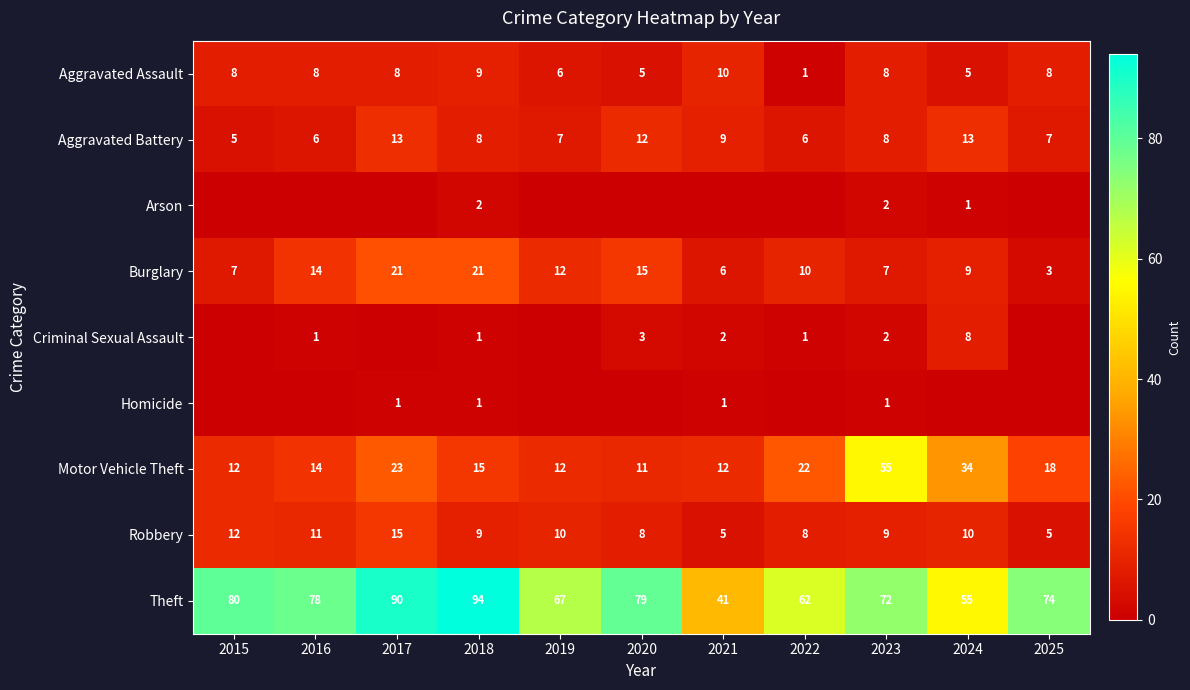

How many Aggravated Assault values are between 5 and 8?

8